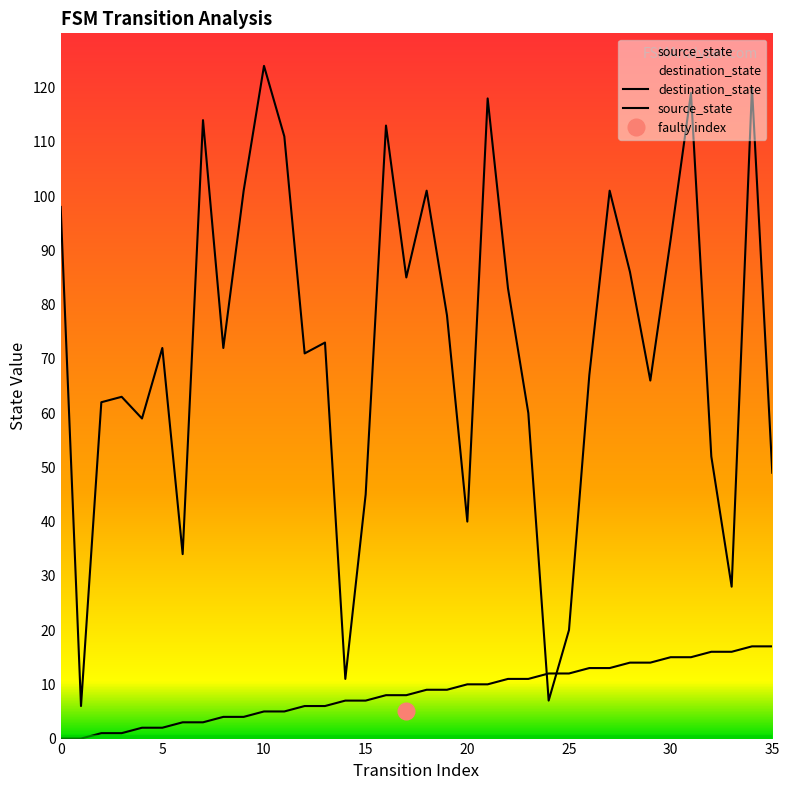

At how many categories does at least one series exceed 34?

30